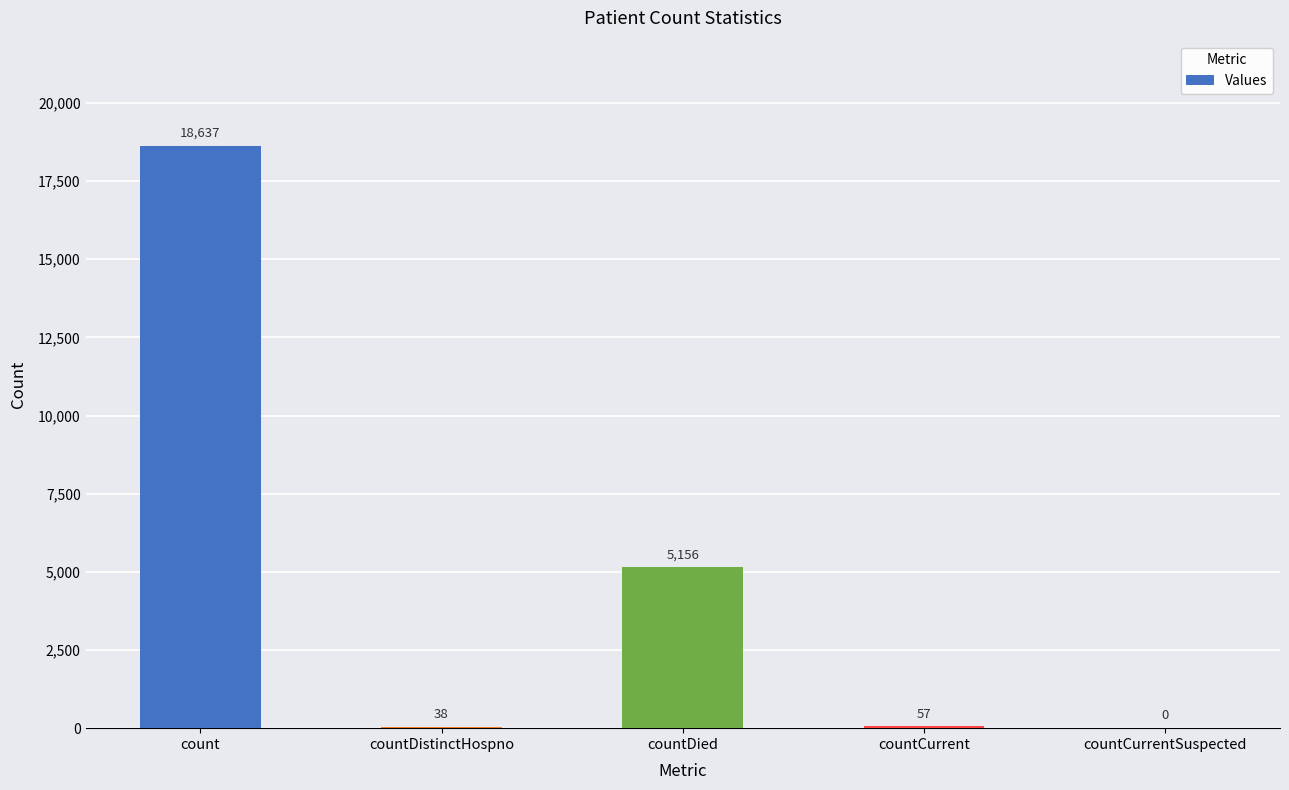

Count the number of categories in the chart.

5